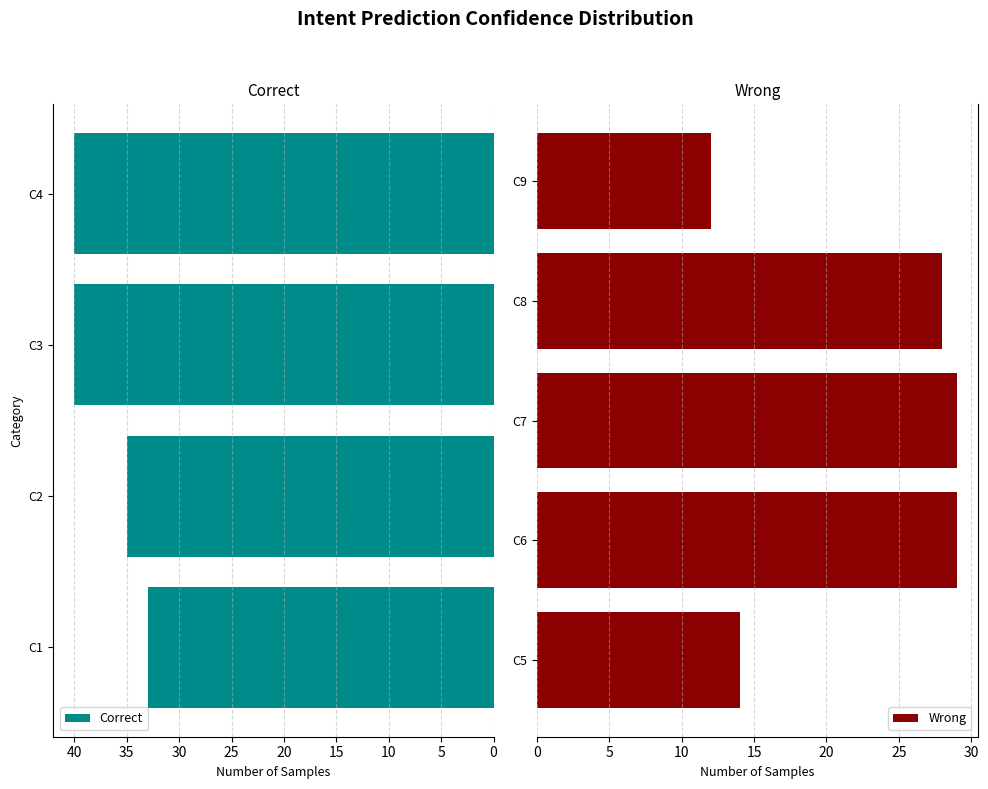

Rank the categories by value from lowest to highest.

C9, C5, C8, C6, C7, C1, C2, C3, C4